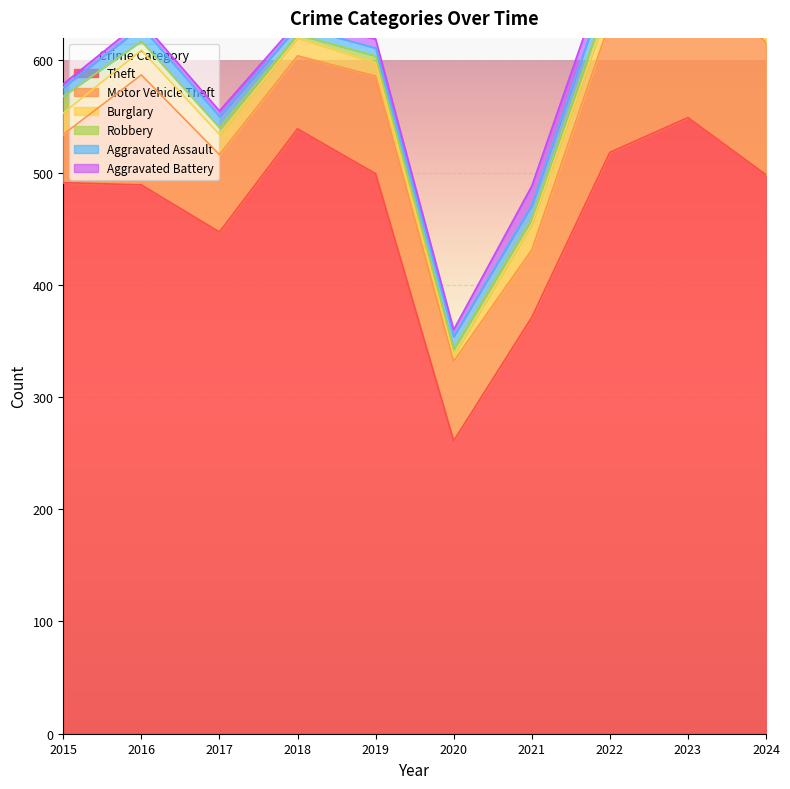

At which category is the sum across all series the highest?

2023